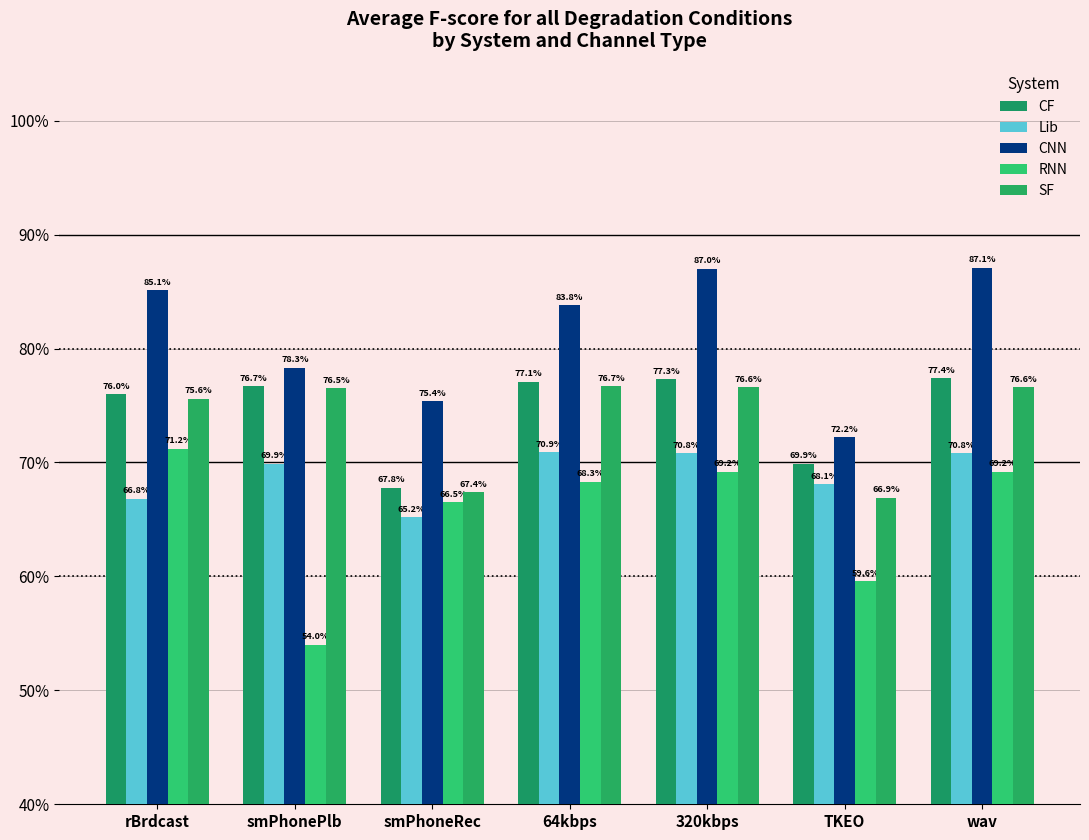

Does the chart contain stacked bars?

No